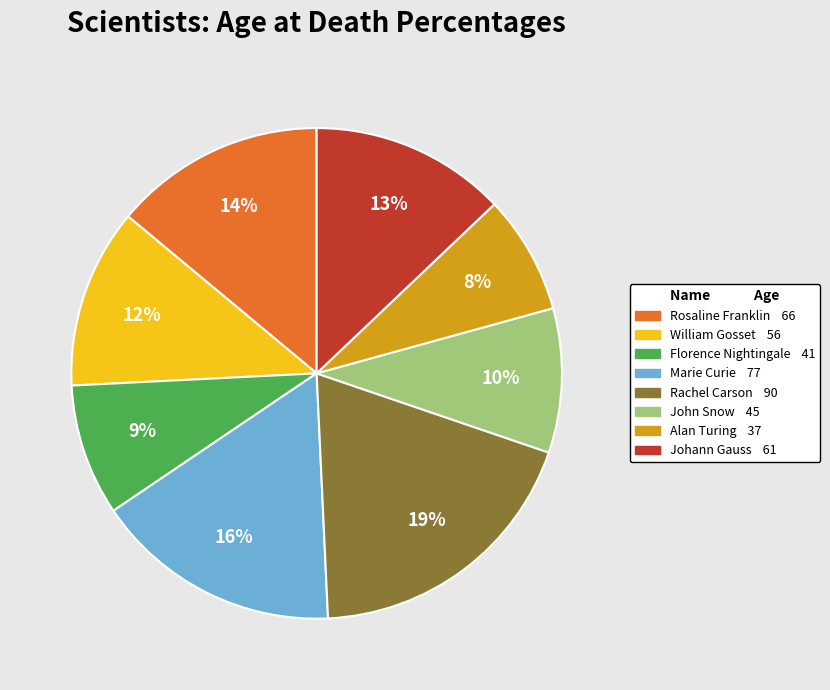

Which slice is the largest?

Rachel Carson